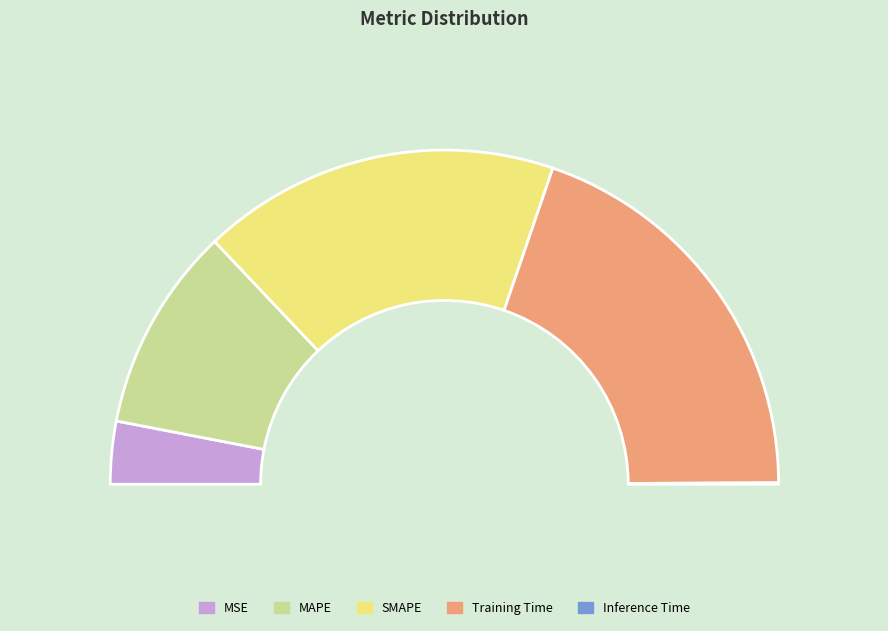

Which has a higher value, Training Time or MAPE?

Training Time